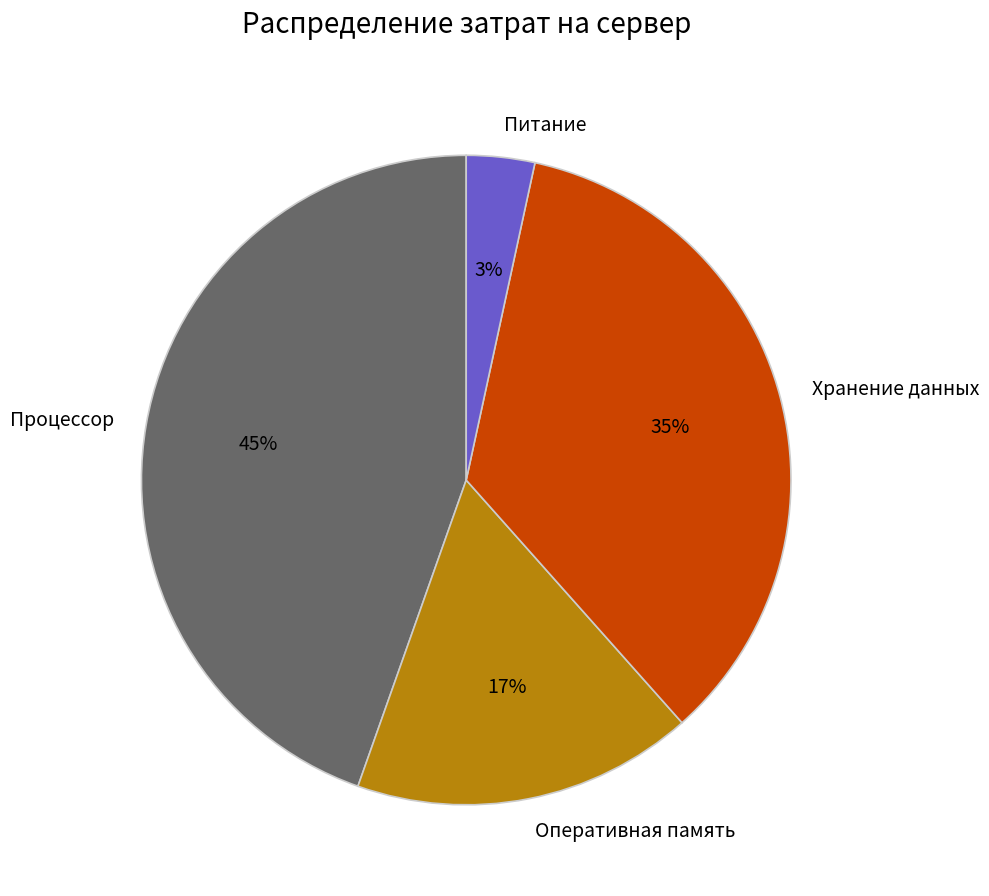

Is the sum of Хранение данных and Питание greater than half?

No